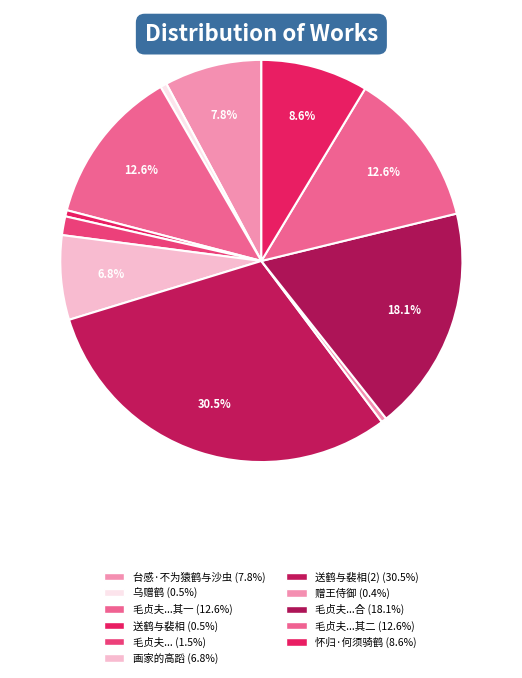

How many slices are in this pie chart?

11